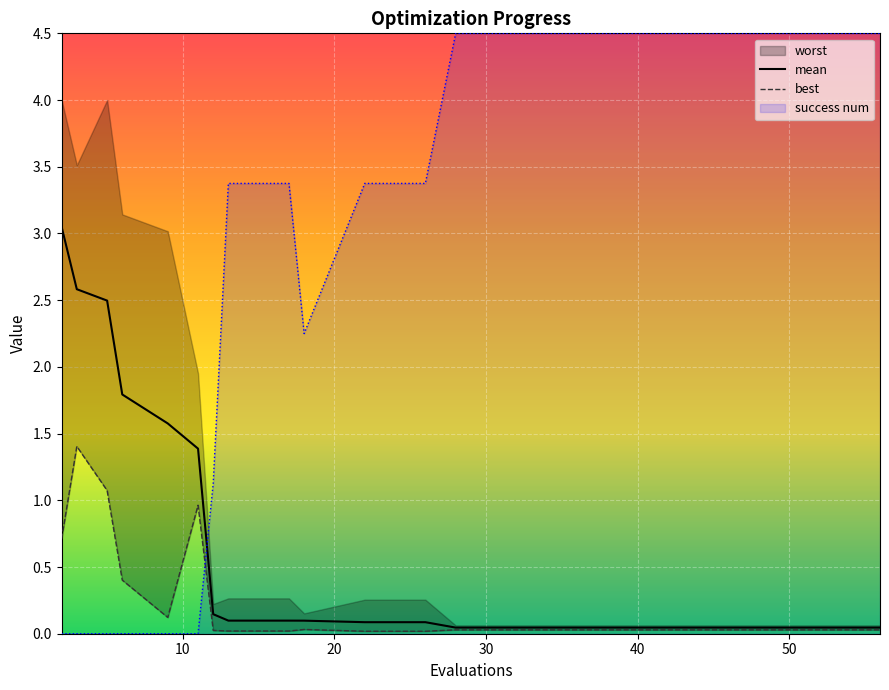

True or false: best and mean cross at least once.

False